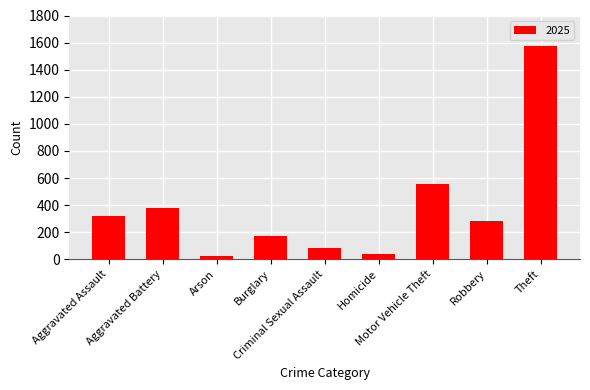

What is the value of the 6th bar from the left?

39